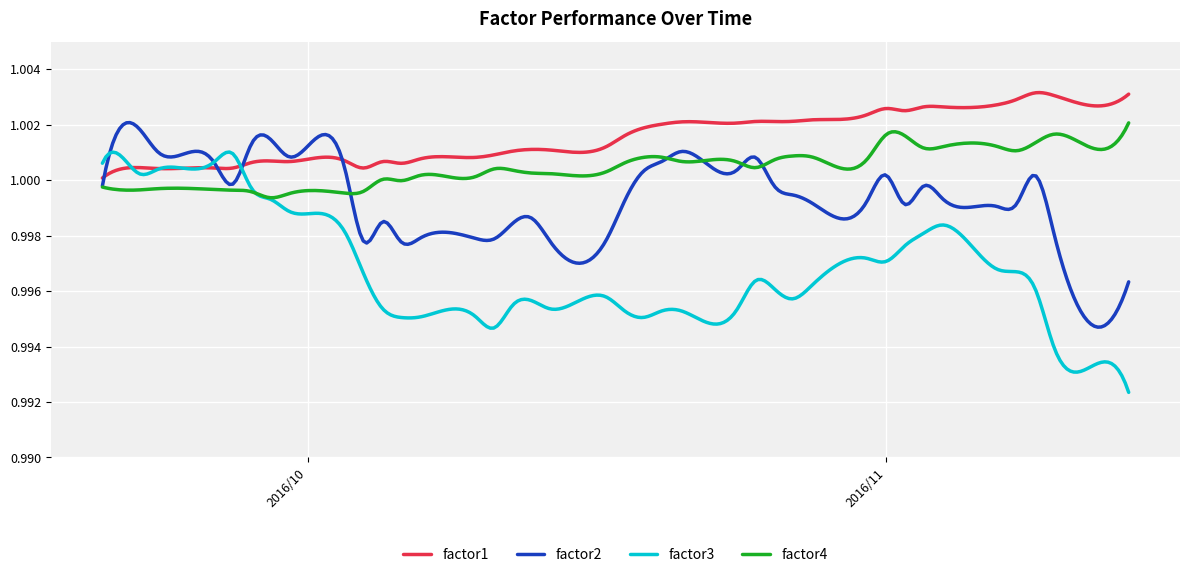

Rank the series by their average value, from highest to lowest.

factor1, factor4, factor2, factor3